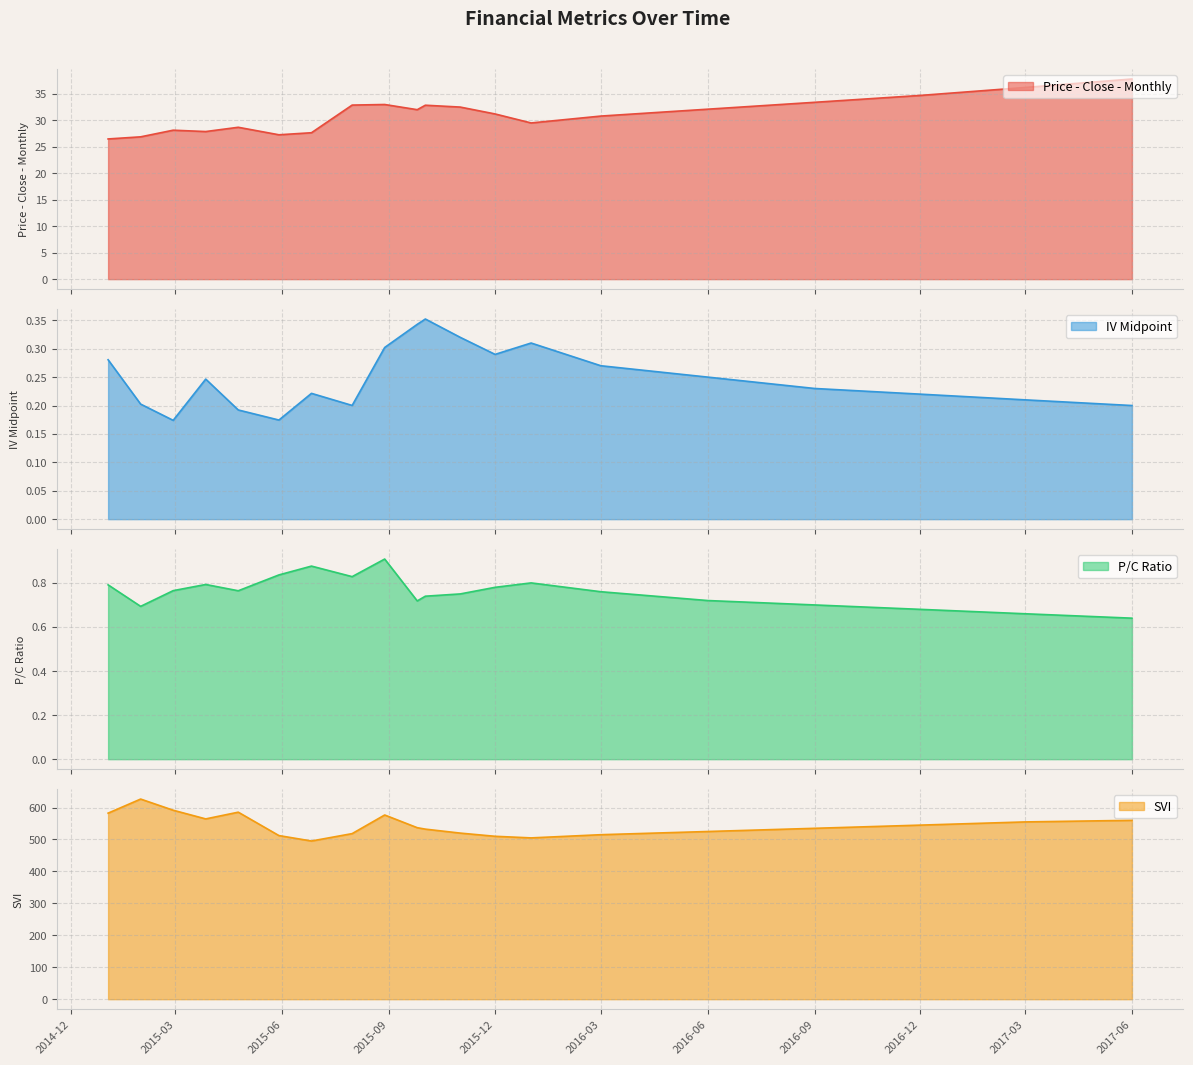

What is the sum of all P/C Ratio values?

15.2